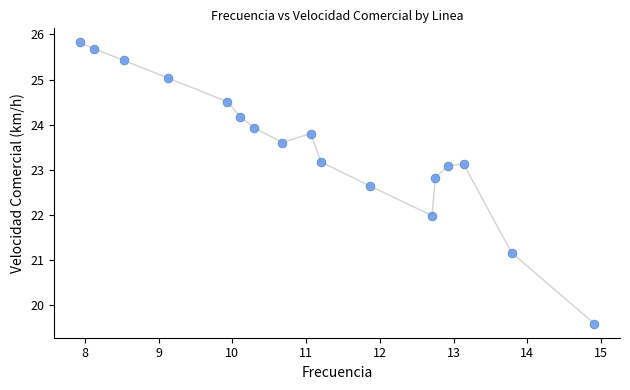

What is the range of Y values (max minus min)?

6.2